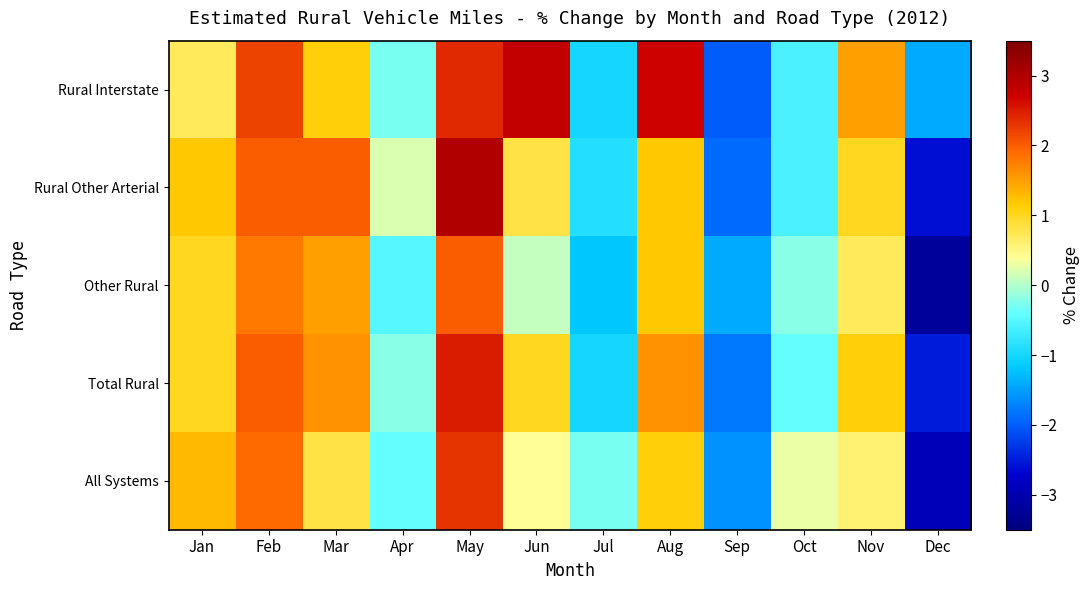

How many distinct data groups are displayed?

5